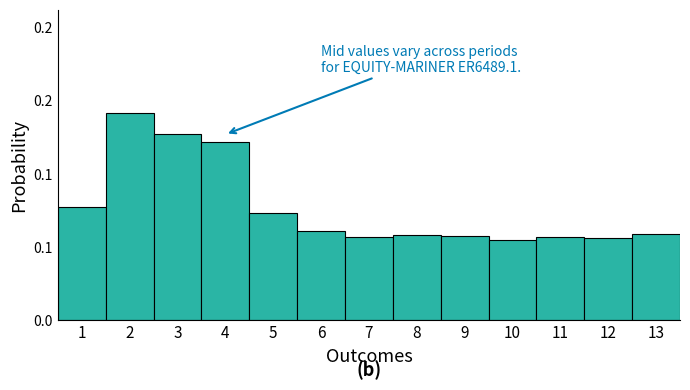

What is the difference between the second highest and minimum values?

0.1